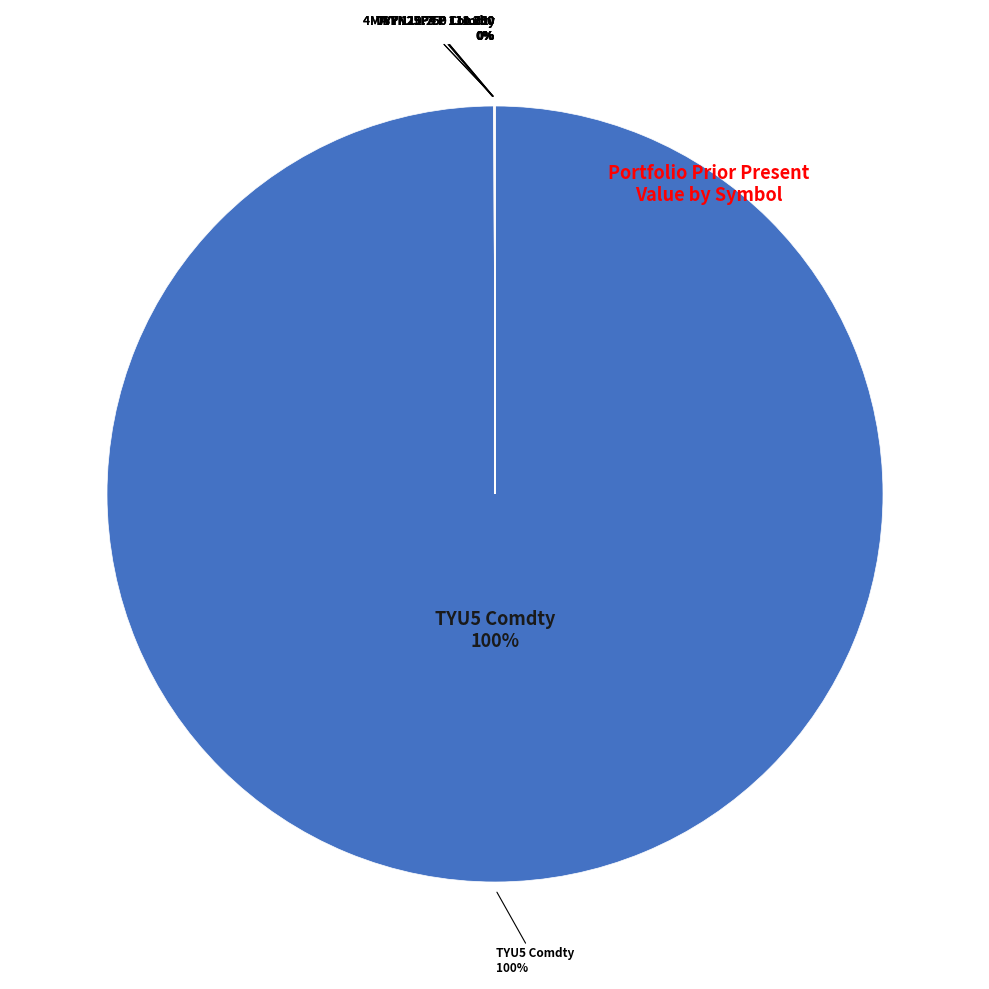

Between TYYN25P4 P 111.000 and TYYN25P4 P 111.500, which is larger?

TYYN25P4 P 111.500